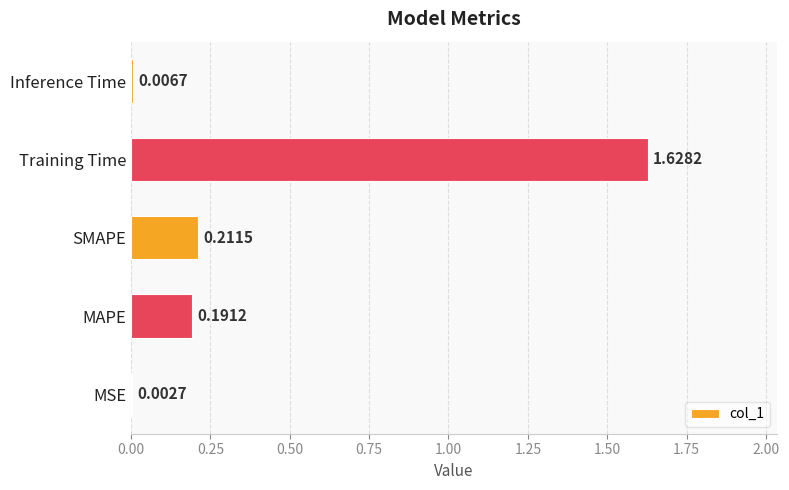

Which category has the highest value across all series?

Training Time